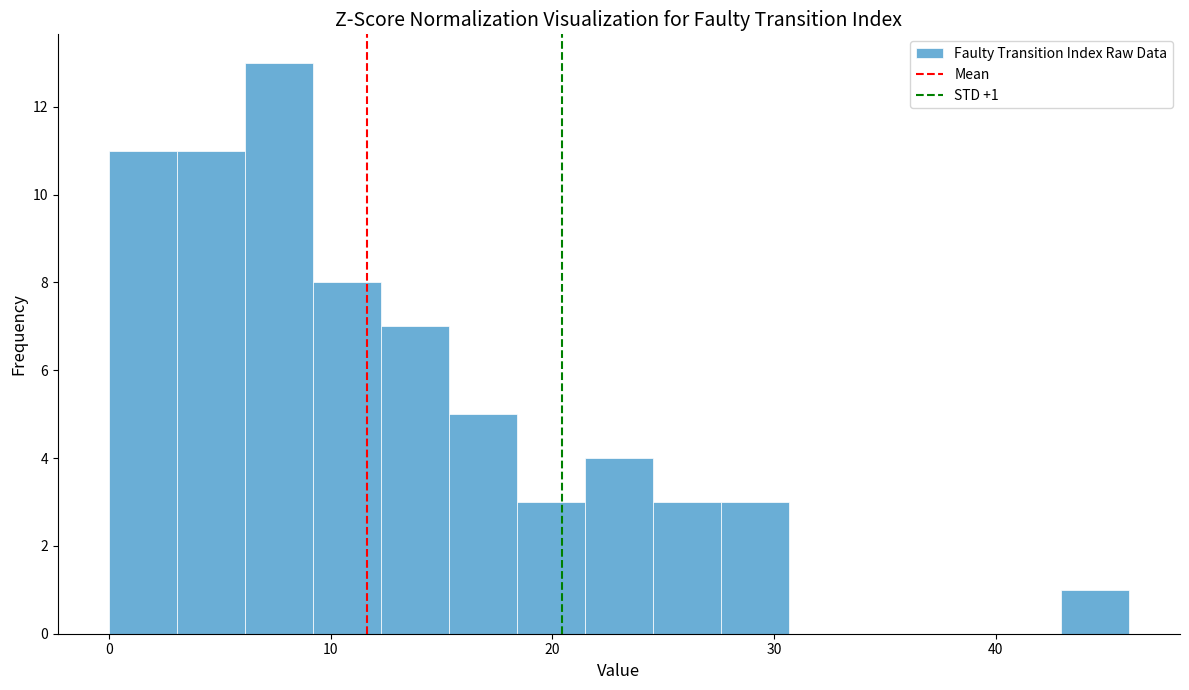

Around what value on the x-axis is the tallest bar? Give the approximate position of its centre, as read against the axis.

8